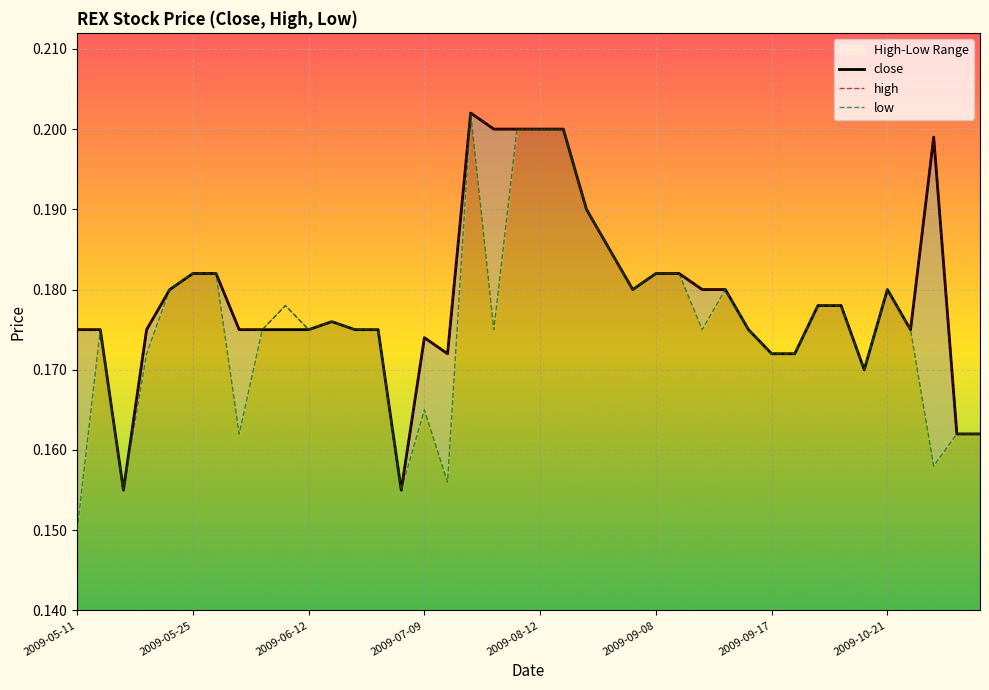

At which category is the sum across all series the highest?

17